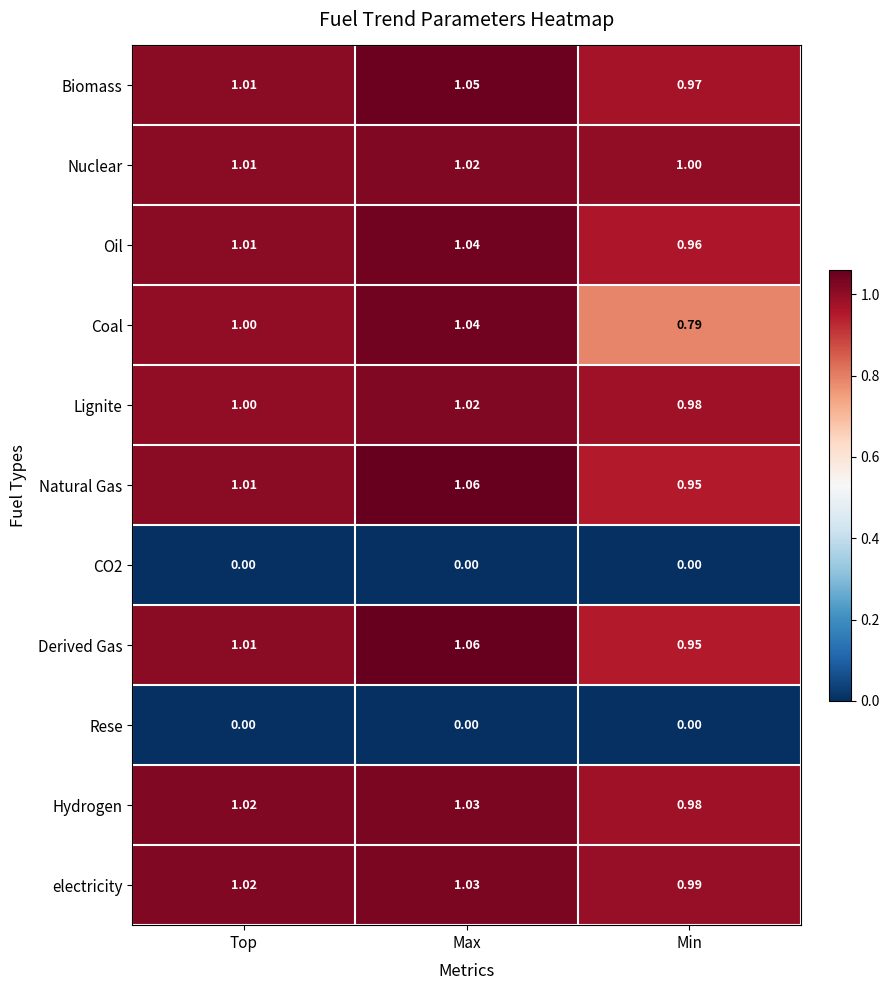

How many data points does each series have?

3